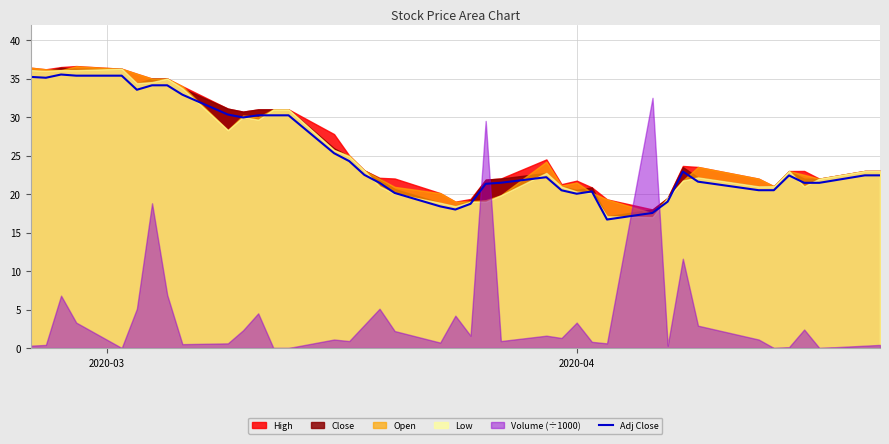

What is the minimum value for Adj Close?

16.7